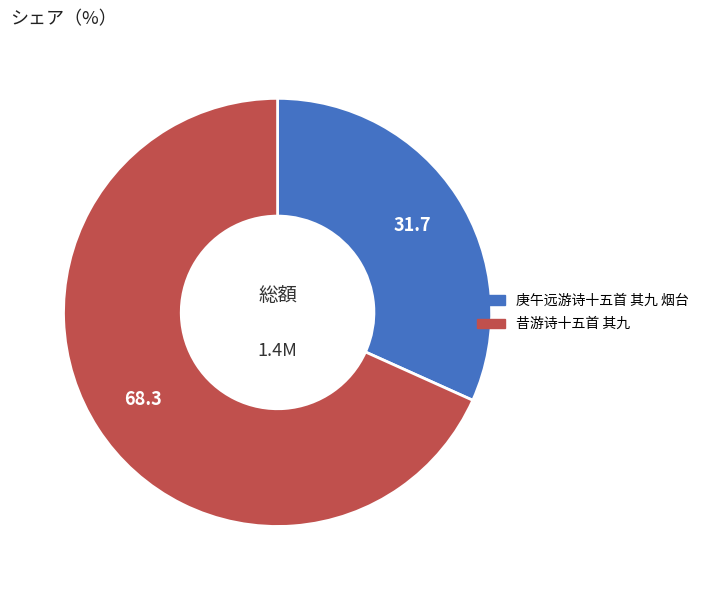

Which slice is the smallest?

庚午远游诗十五首 其九 烟台